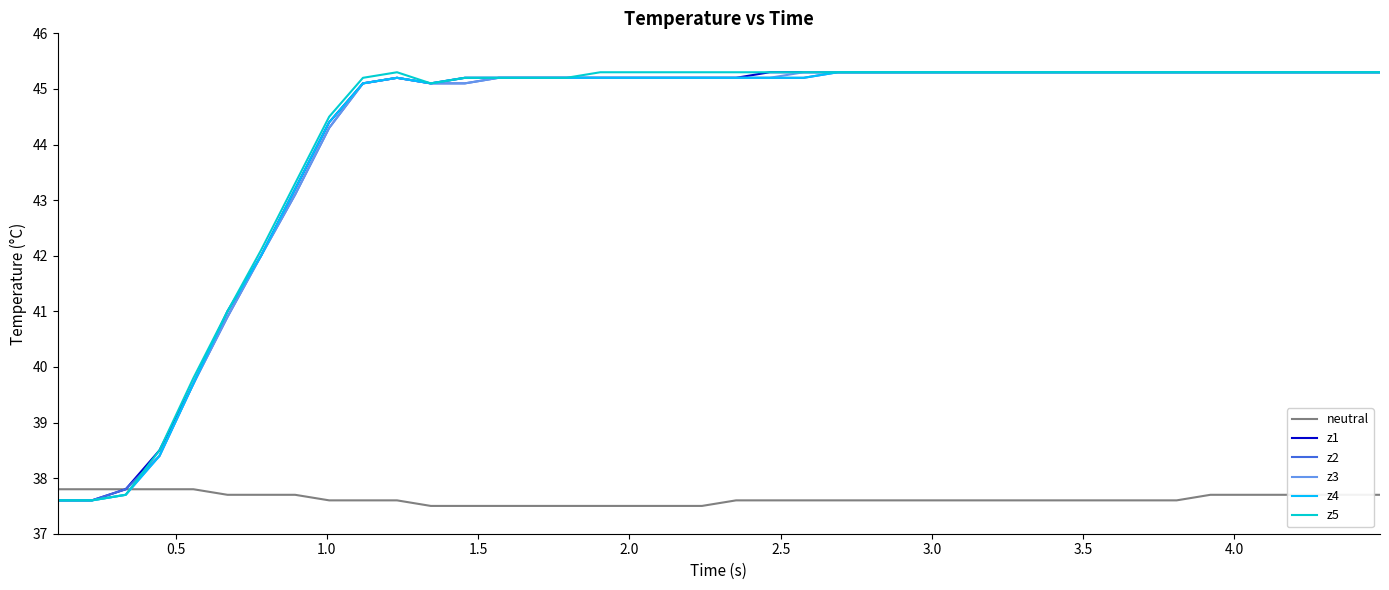

What is the smallest value displayed?

37.5